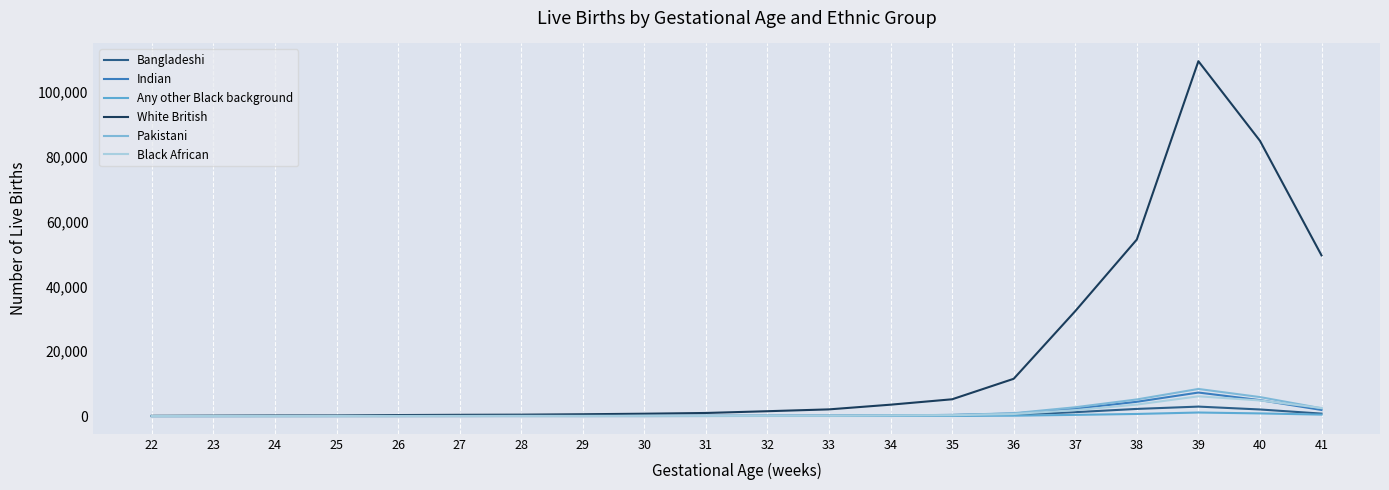

In Black African, how many points are higher than both neighbors (excluding endpoints)?

3